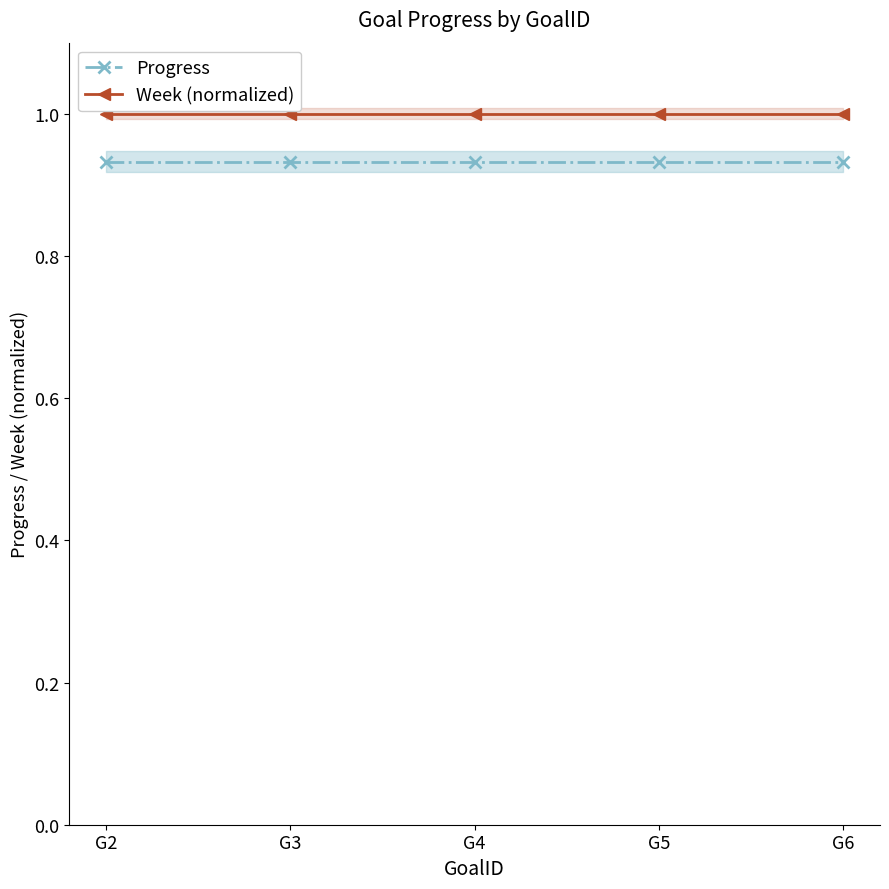

Which has a higher value, G5 or G6?

G5